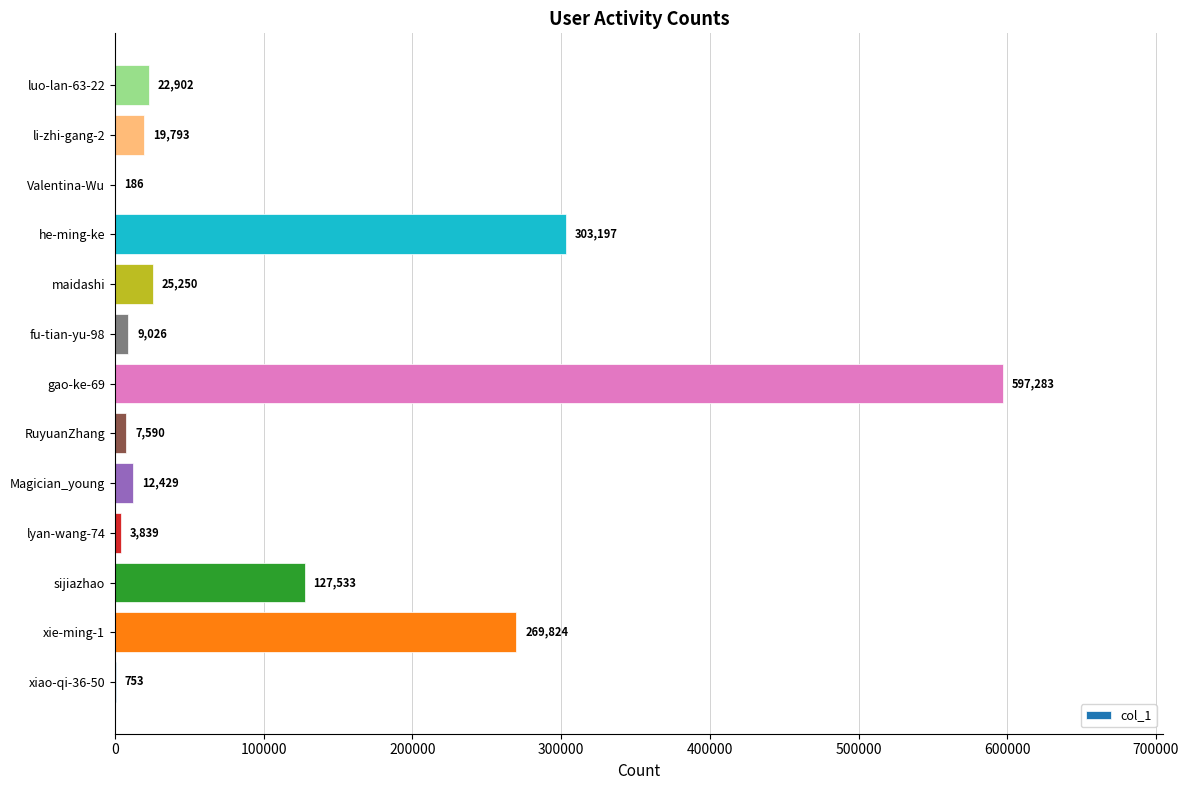

How many distinct data groups are displayed?

1